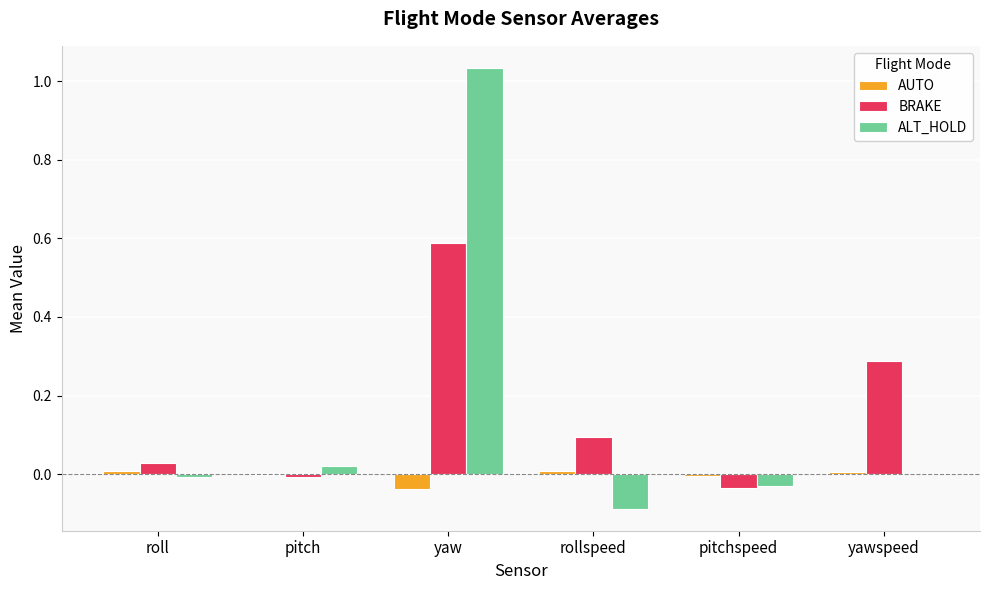

Which series changed the most between yaw and rollspeed?

ALT_HOLD